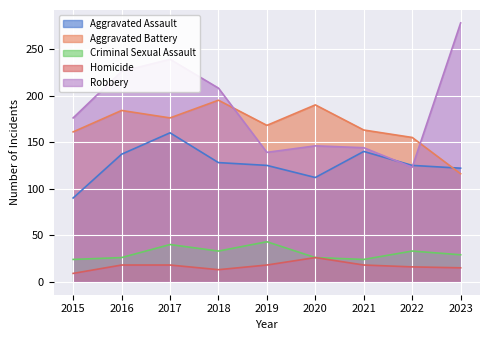

True or false: Criminal Sexual Assault has a value of 33 at 2018.

True